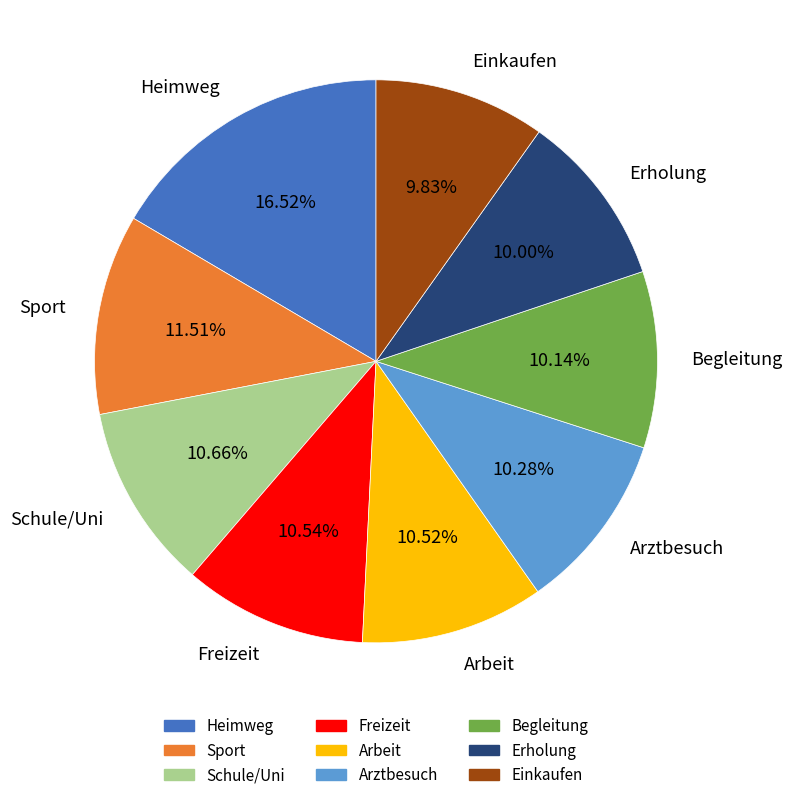

Combined, do Freizeit and Einkaufen account for over 50%?

No